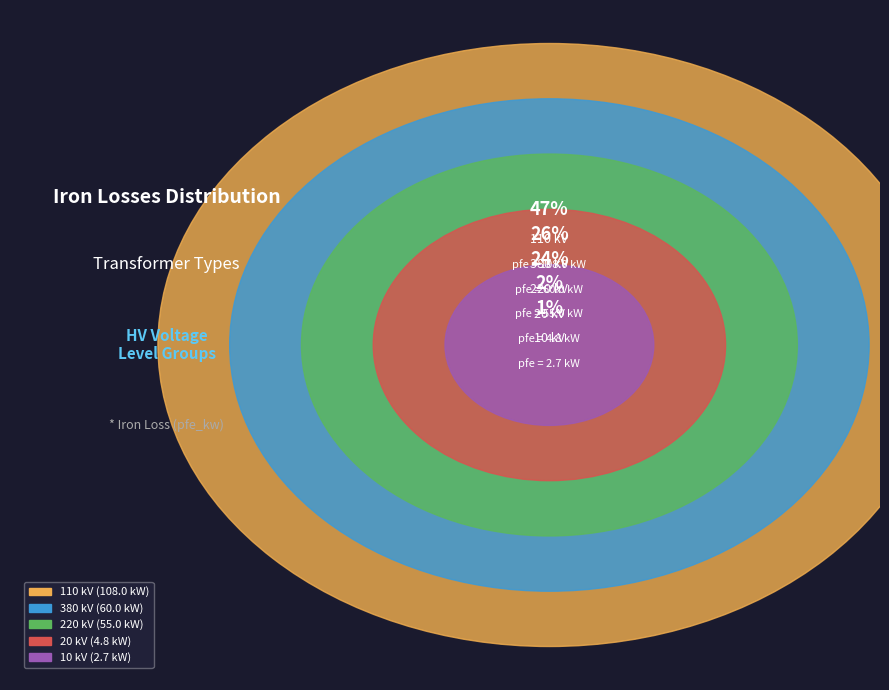

The 110 slice represents 16% of the pie. True or false?

False